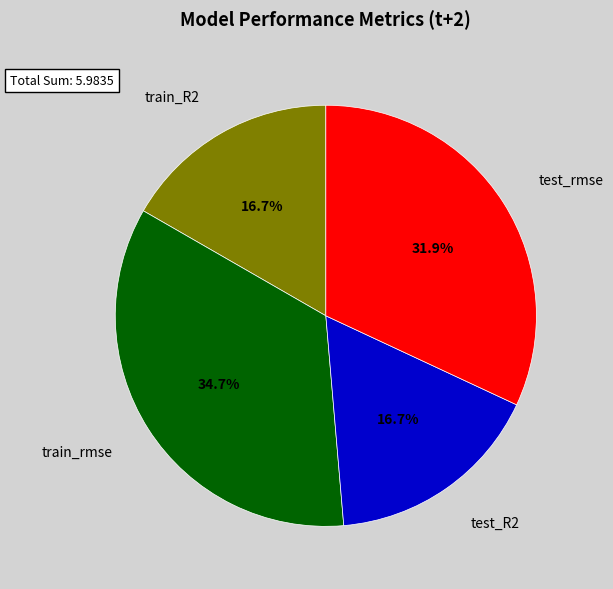

Is there a majority slice in this chart?

No